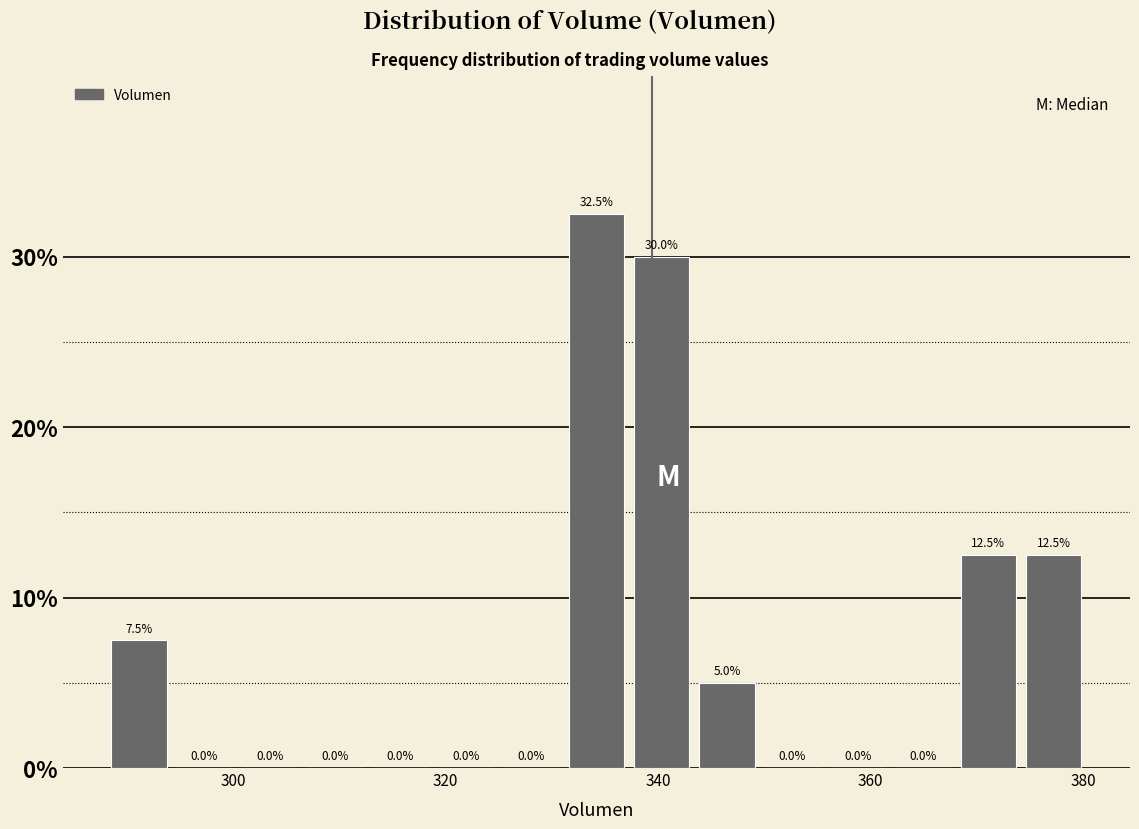

Read against the x-axis, roughly where is the centre of the tallest bar?

334